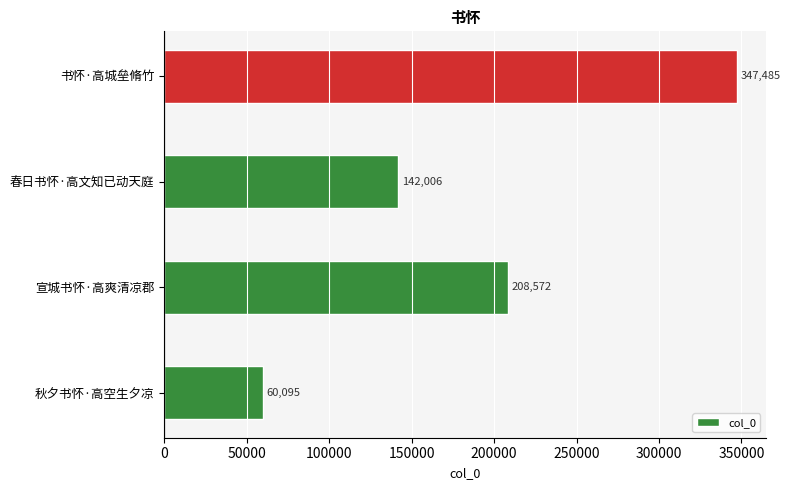

What is the difference between the second highest and second lowest values?

66566